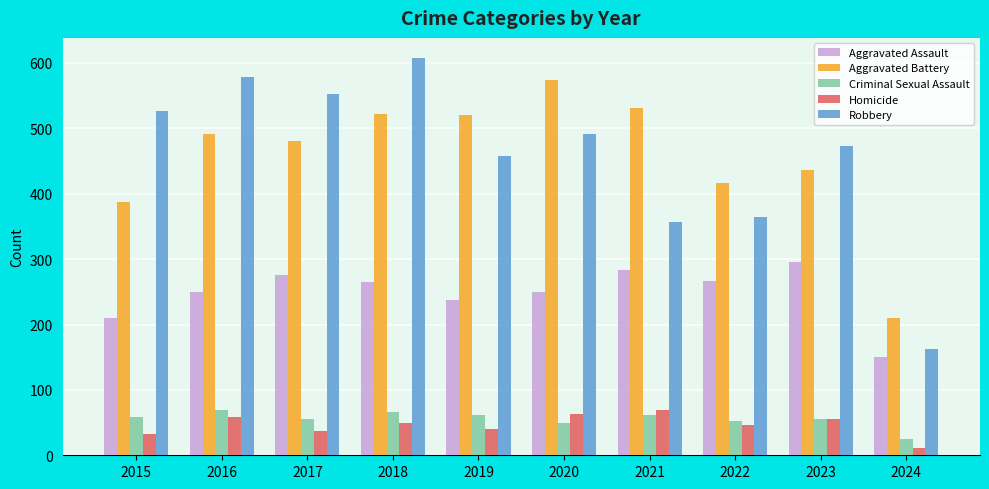

What is the value of the Aggravated Assault bar at the 7th from the left?

284